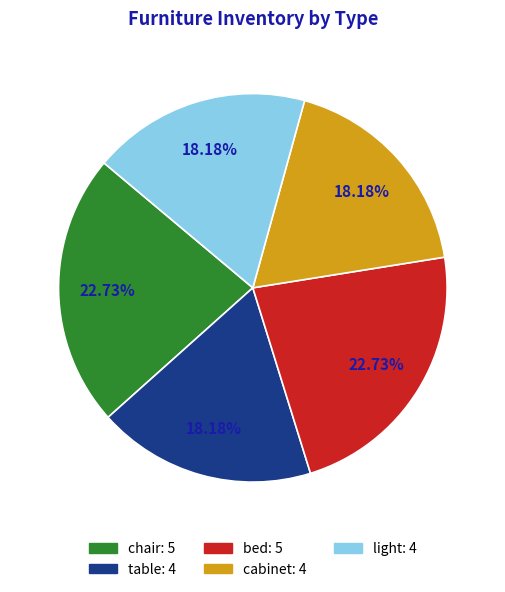

What is the ratio of the value at table to the value at cabinet?

1.0